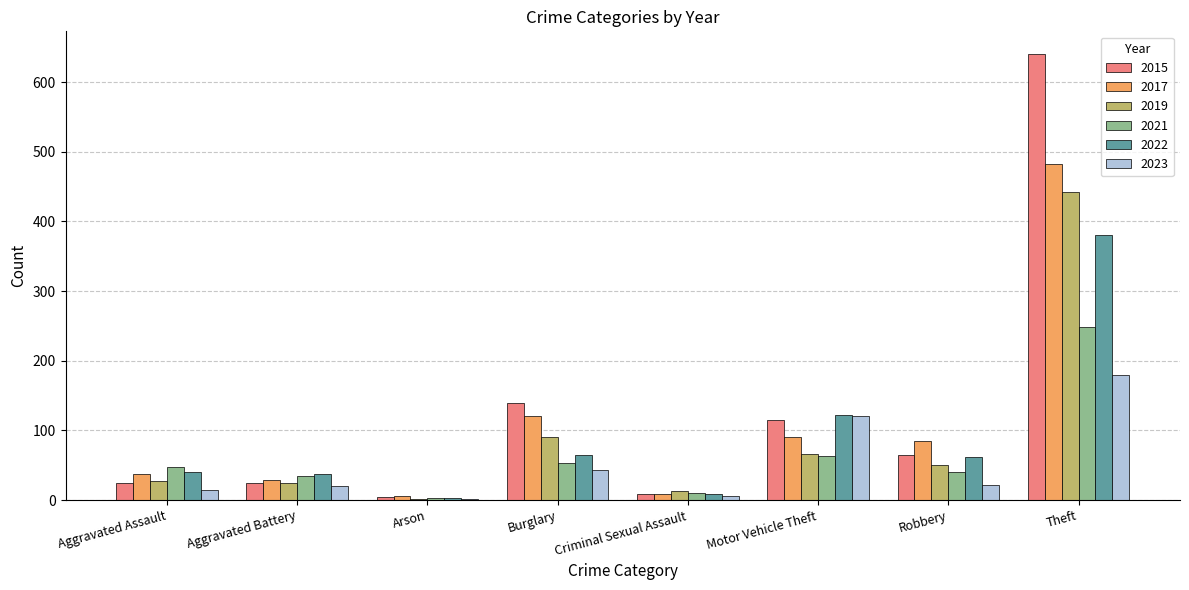

What is the sum of all 2015 values?

1022